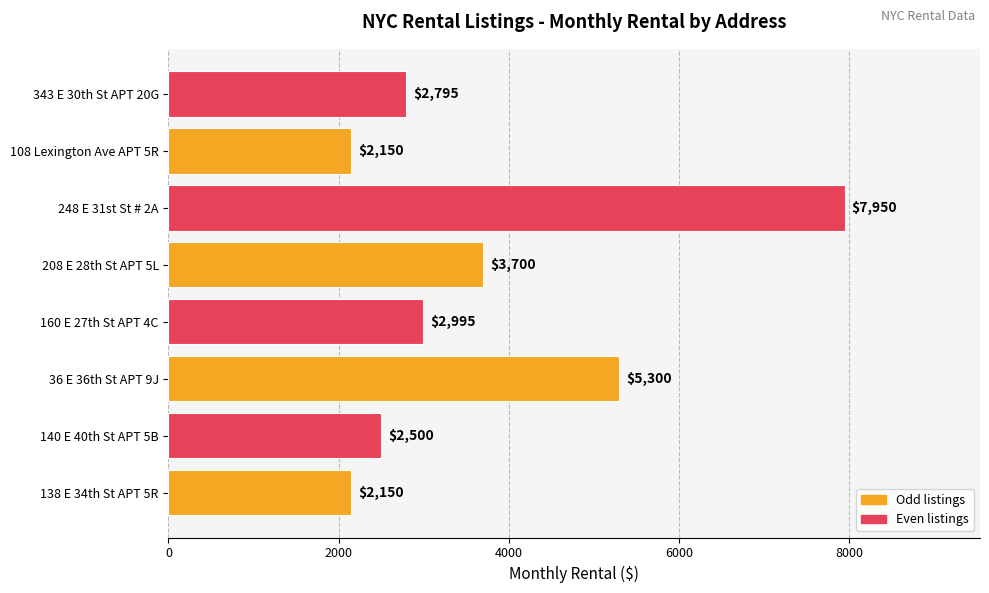

Which has a higher value, 160 E 27th St APT 4C or 36 E 36th St APT 9J?

36 E 36th St APT 9J